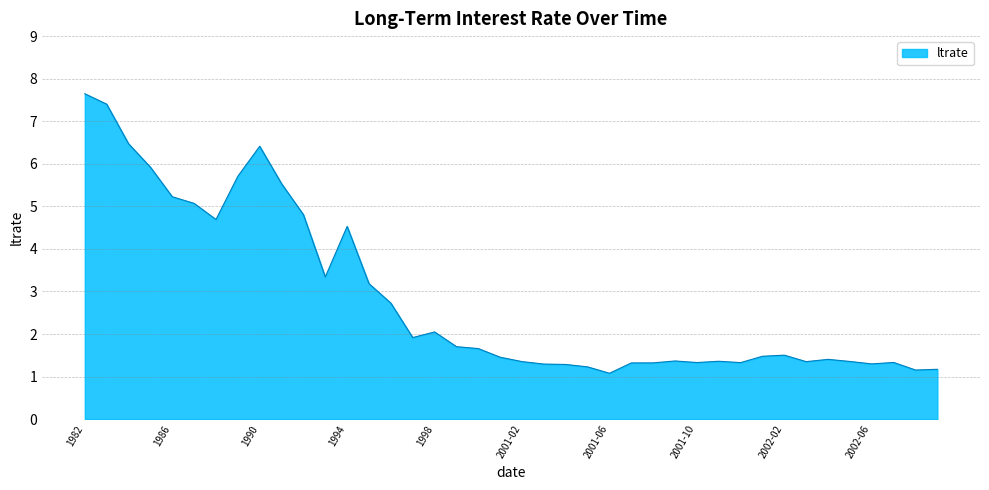

True or false: there are more than 0 points higher than both neighbors.

True